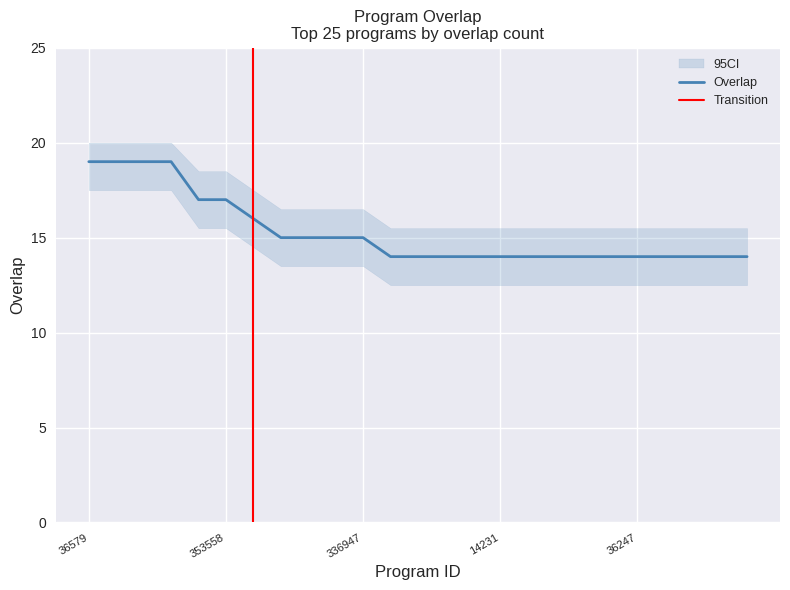

What is the difference between the maximum and minimum values?

5